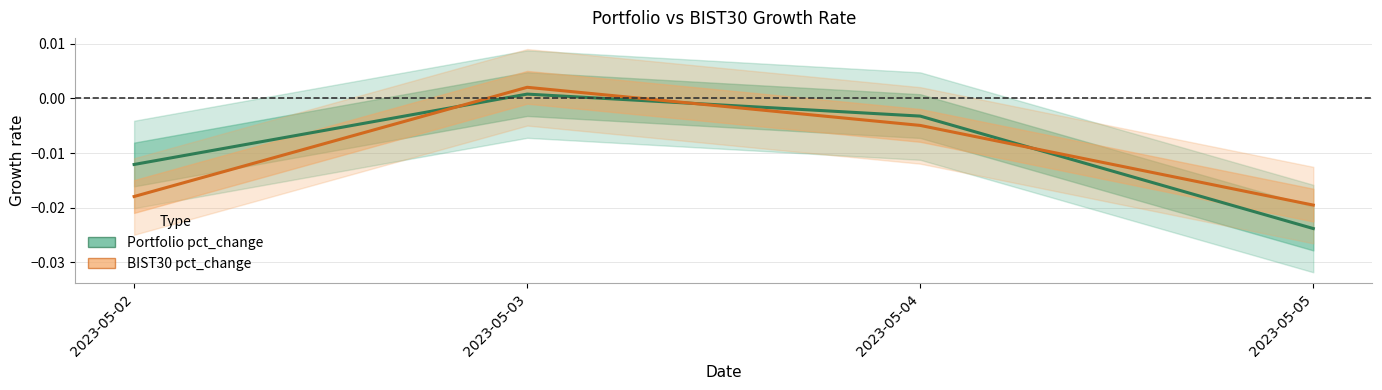

Does the chart display data point markers on the line(s)?

No